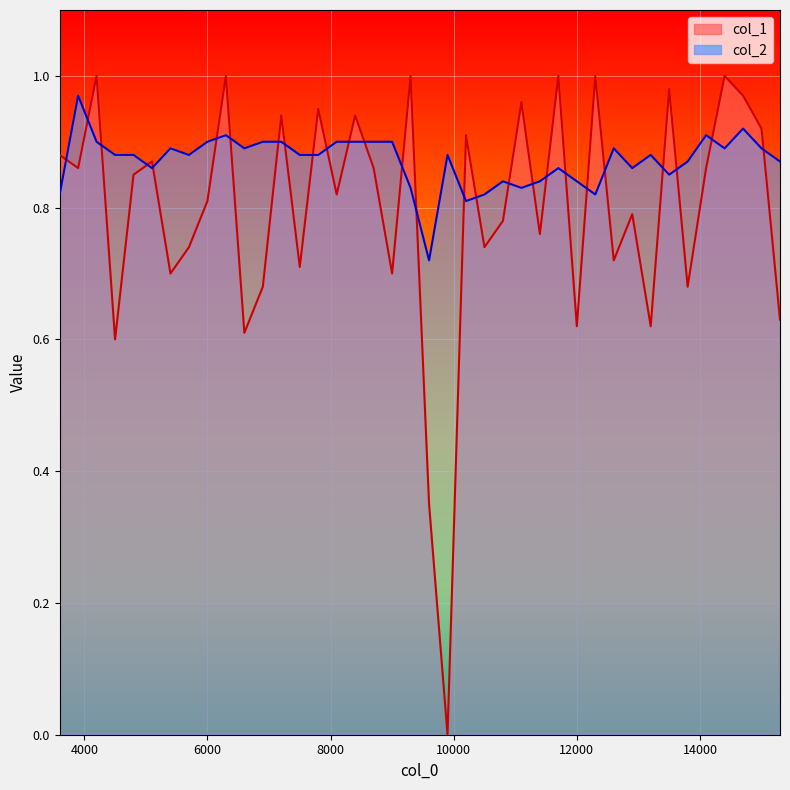

True or false: col_1 and col_2 intersect in this chart.

True